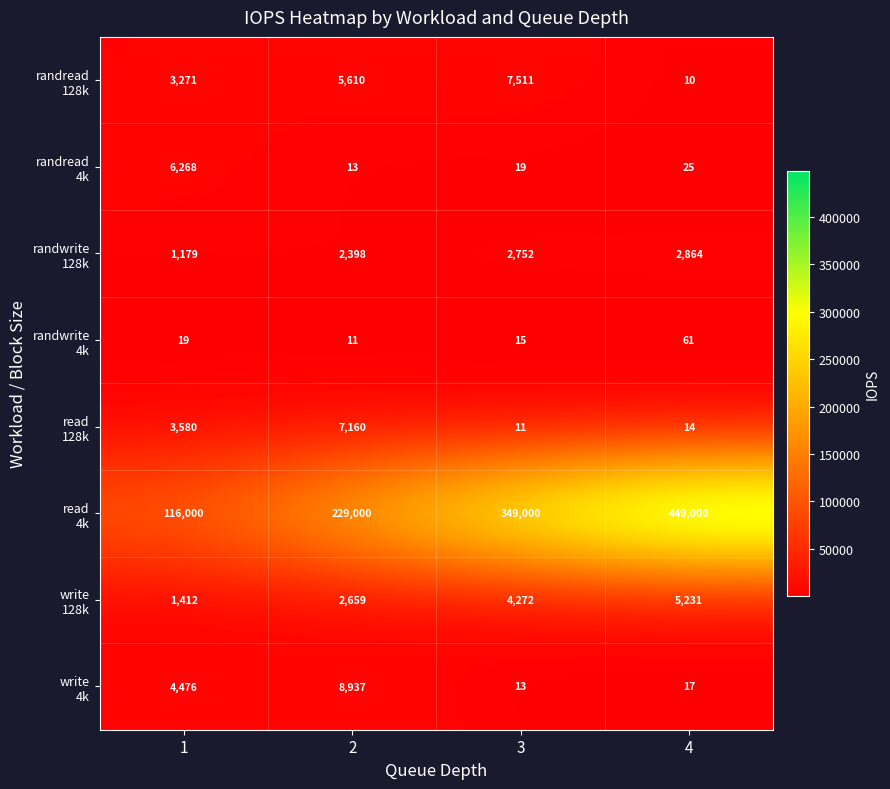

What is the maximum value shown in the chart?

449000